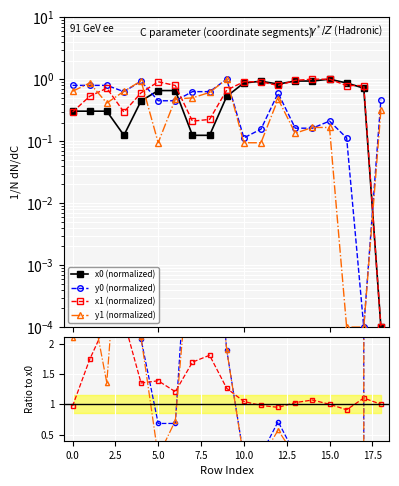

At which category does the chart reach its minimum across all series?

18